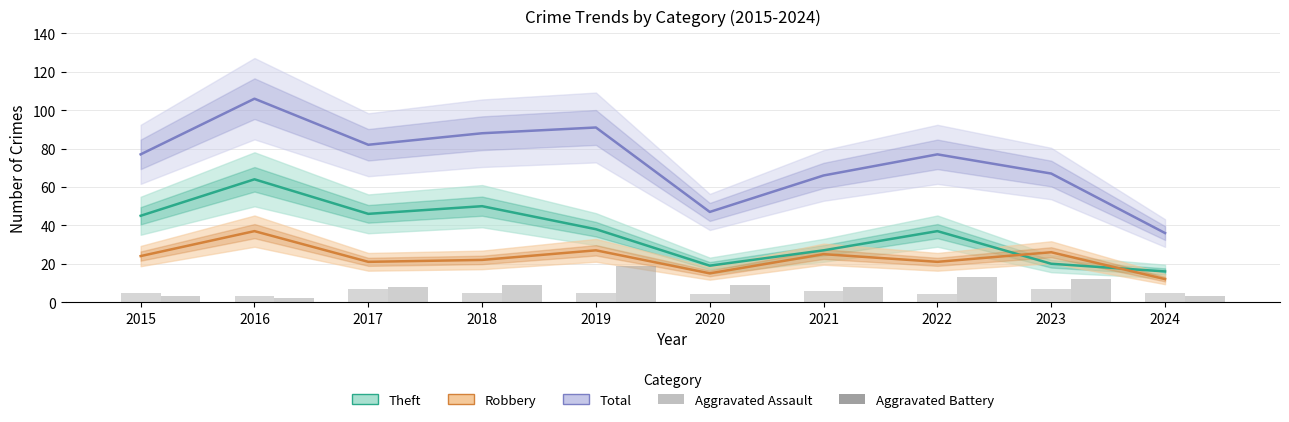

What value does the Aggravated Assault series have at 2021?

6